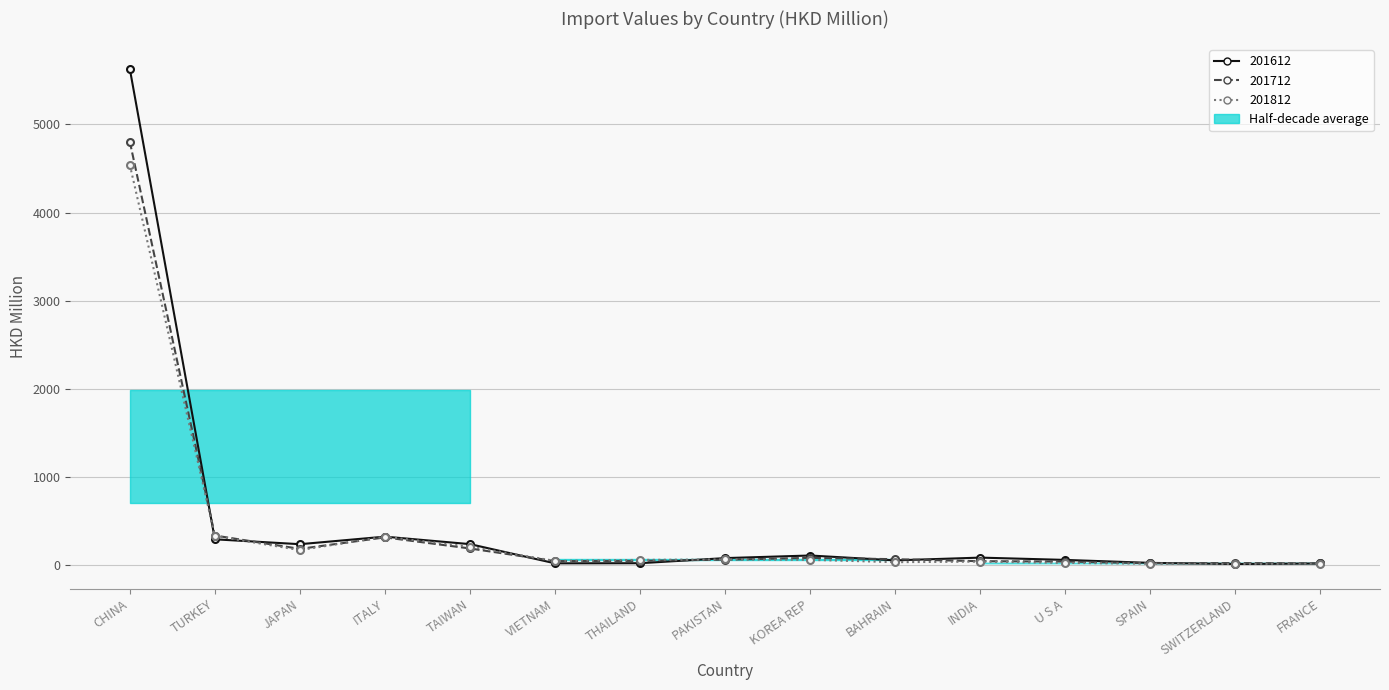

Reading right to left, transcribe all the data shown in this chart.

201612: FRANCE=14.4	SWITZERLAND=8.7	SPAIN=21.2	U S A=55.0	INDIA=81.2	BAHRAIN=49.9	KOREA REP=105.1	PAKISTAN=75.6	THAILAND=17.5	VIETNAM=16.1	TAIWAN=234.2	ITALY=319.2	JAPAN=233.5	TURKEY=289.1	CHINA=5631.2
201712: FRANCE=15.3	SWITZERLAND=19.1	SPAIN=17.1	U S A=36.8	INDIA=40.3	BAHRAIN=63.2	KOREA REP=78.3	PAKISTAN=57.6	THAILAND=44.3	VIETNAM=41.3	TAIWAN=184.9	ITALY=311.1	JAPAN=180.3	TURKEY=332.0	CHINA=4804.4
201812: FRANCE=14.1	SWITZERLAND=9.3	SPAIN=12.3	U S A=21.3	INDIA=35.9	BAHRAIN=29.3	KOREA REP=56.0	PAKISTAN=60.4	THAILAND=55.4	VIETNAM=43.7	TAIWAN=204.9	ITALY=319.3	JAPAN=166.5	TURKEY=326.9	CHINA=4541.4